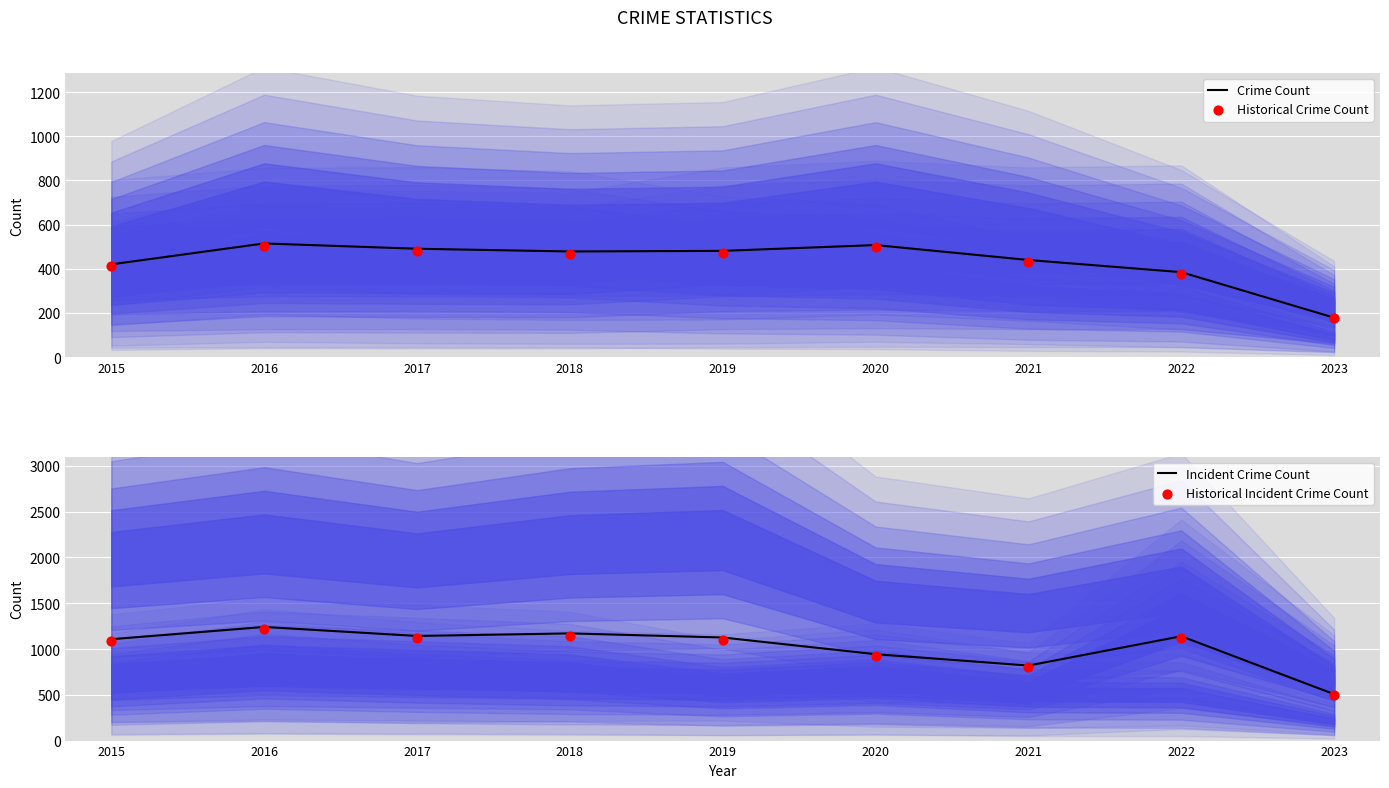

Which series reaches the maximum Y coordinate?

Incident Crime Count